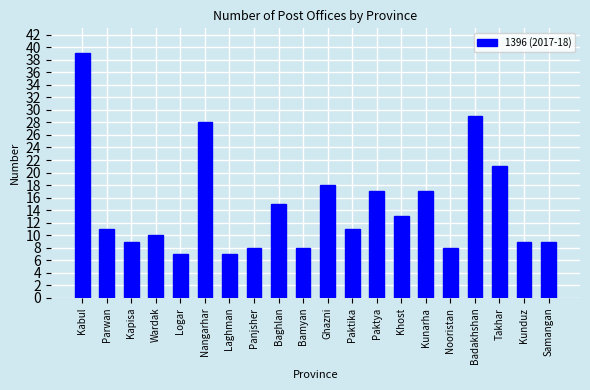

Which label corresponds to the largest value in the chart?

Kabul